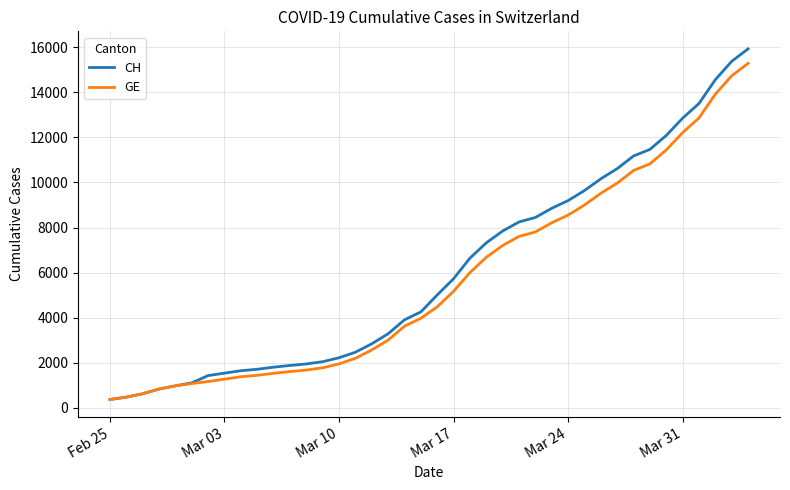

Which series has the largest range (max minus min)?

CH